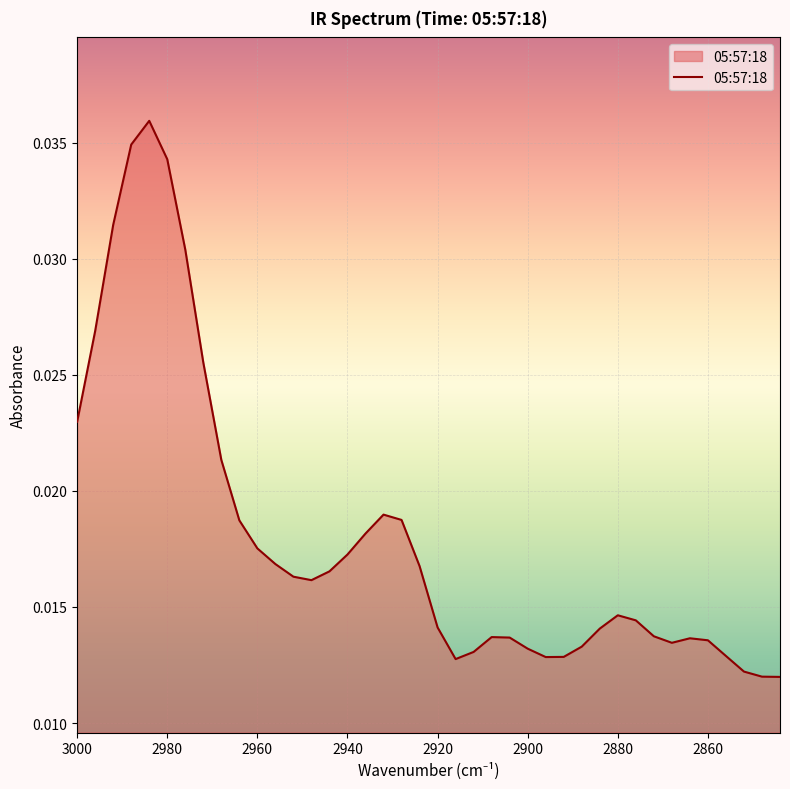

Where is the first local minimum?

2948